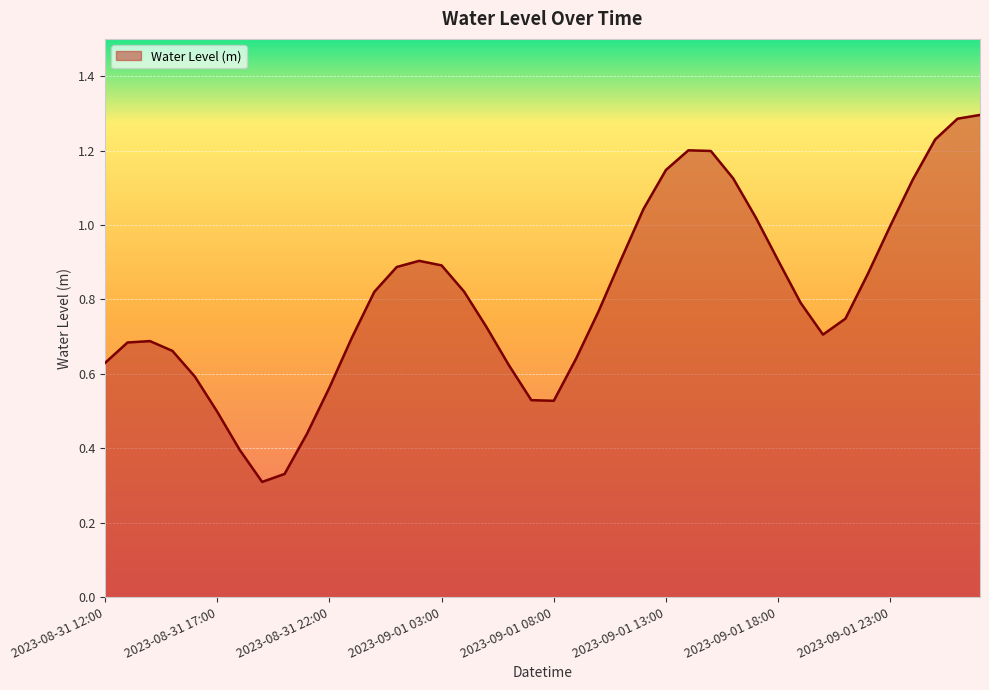

What is the maximum value shown in the chart?

1.3